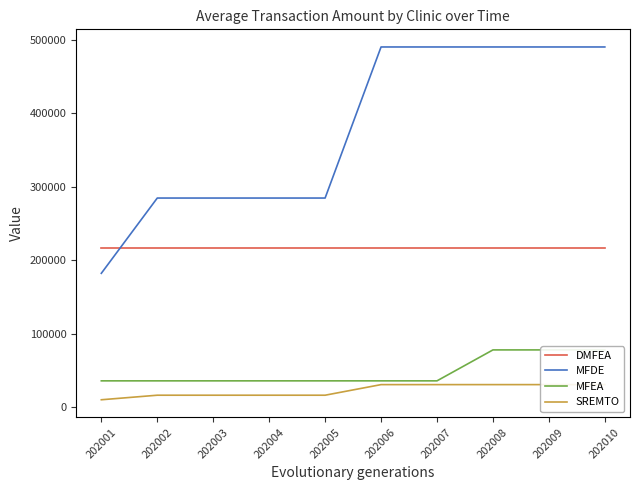

True or false: DMFEA and SREMTO cross at least once.

False